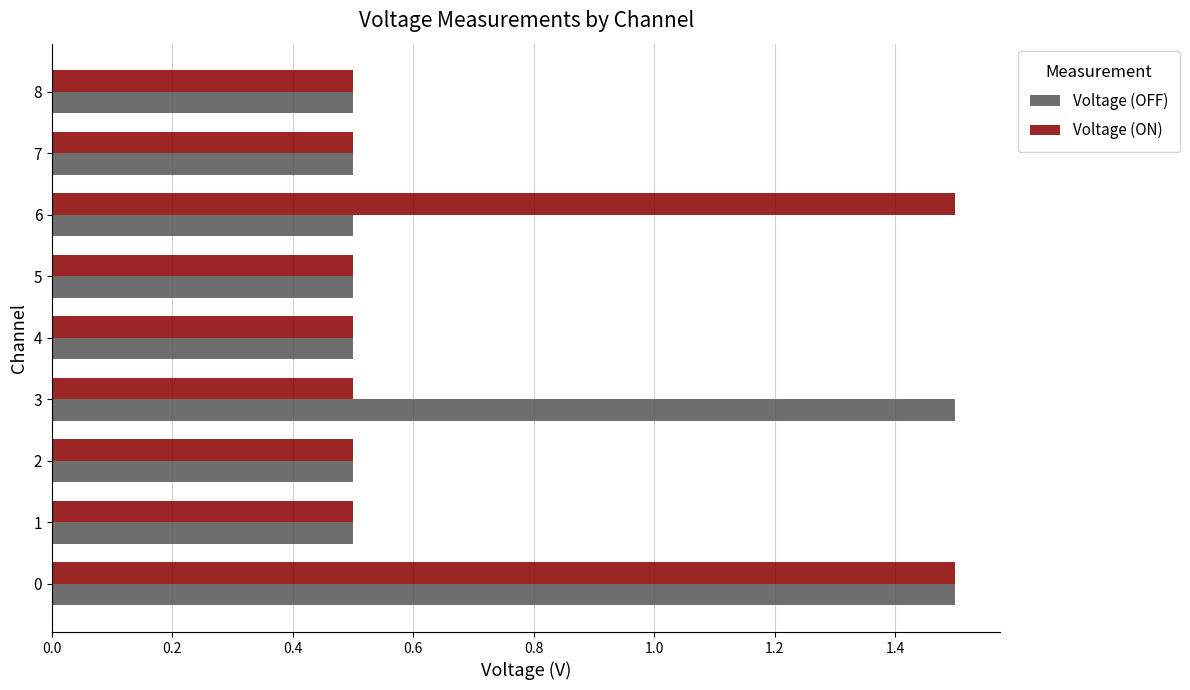

Is it true that Voltage (ON) equals 0.1 at 8?

False